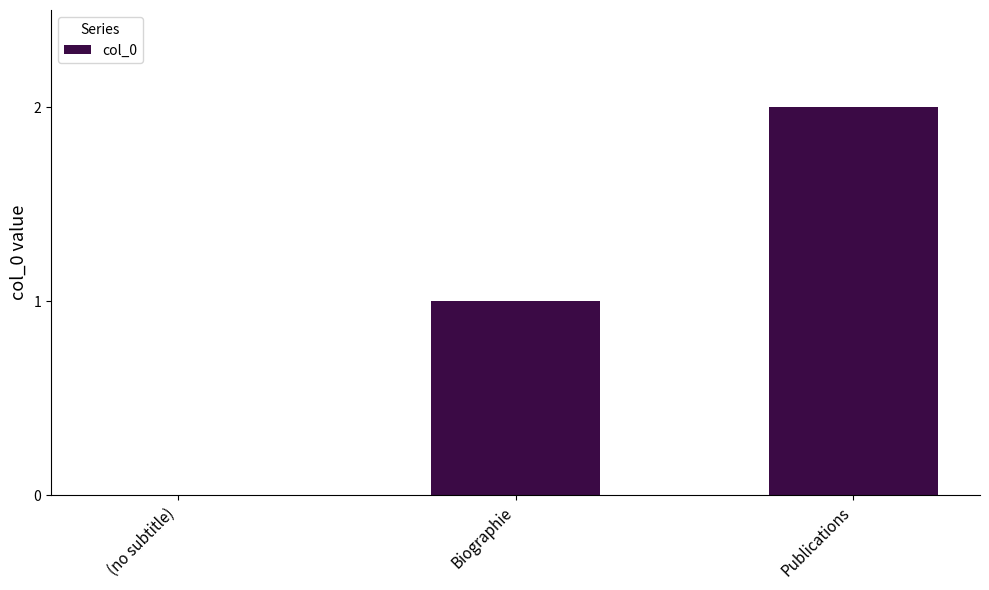

The chart shows a value of 0 at Biographie. True or false?

False